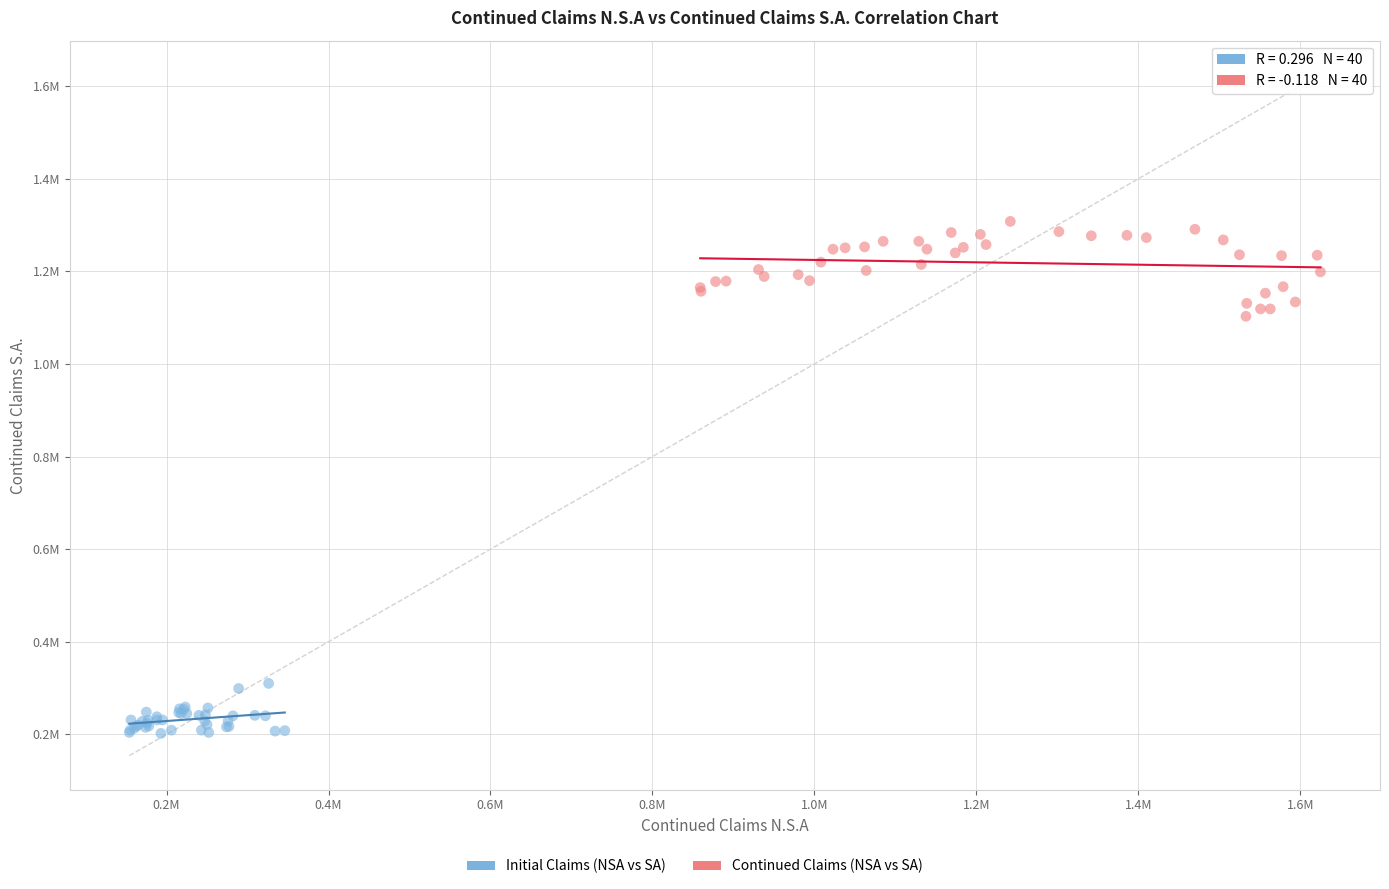

Which series reaches the minimum Y coordinate?

Initial Claims (NSA vs SA)